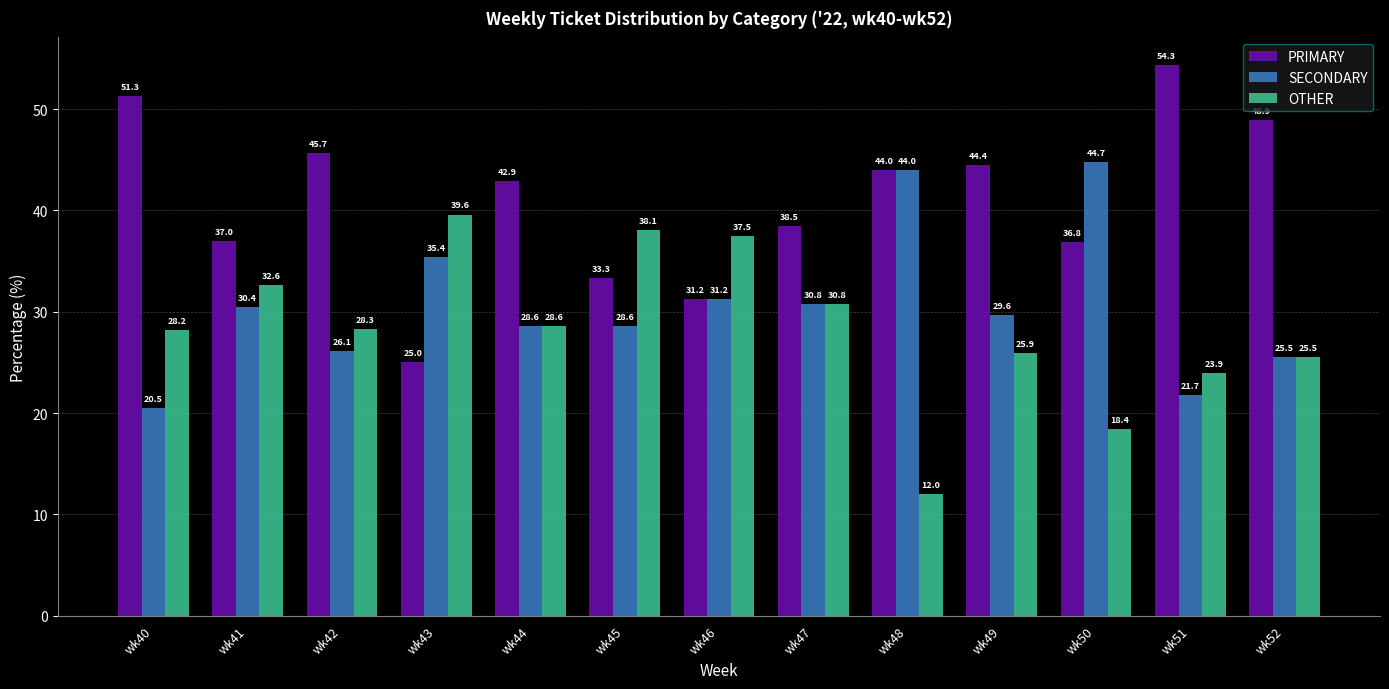

Where does the SECONDARY series first go above 29?

wk41